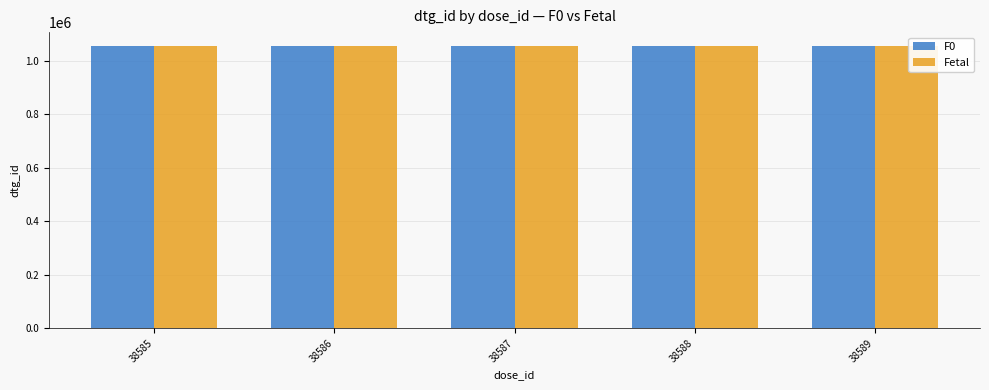

What is the value of the F0 bar at the 4th from the left?

1054101